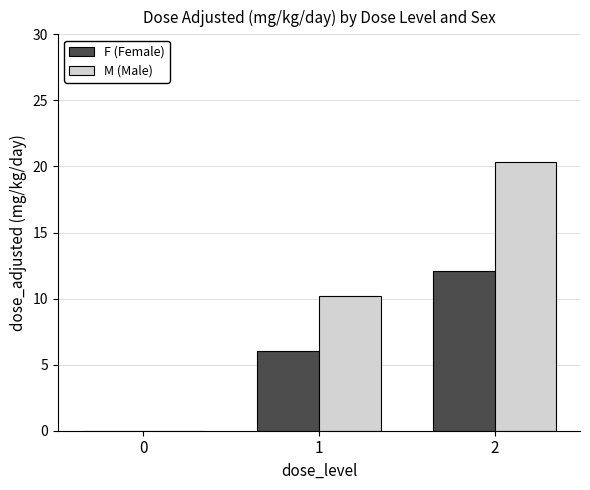

At which label is F (Female) closest to 6?

1